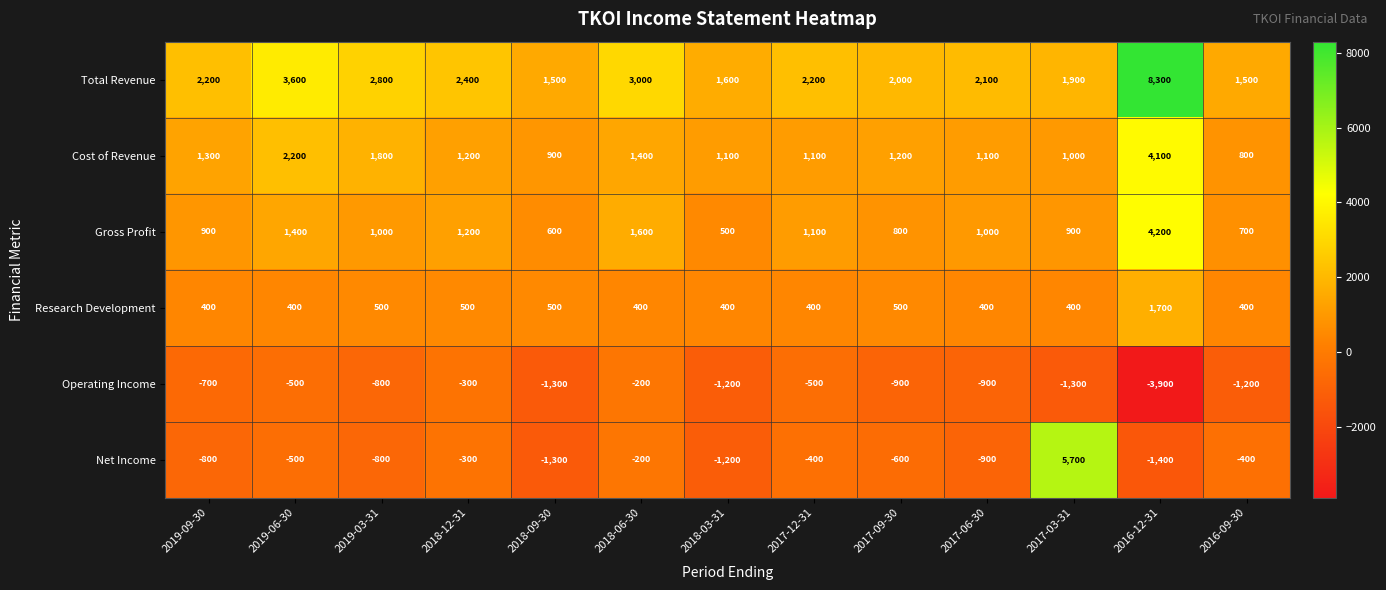

What is the smallest value displayed?

-3900